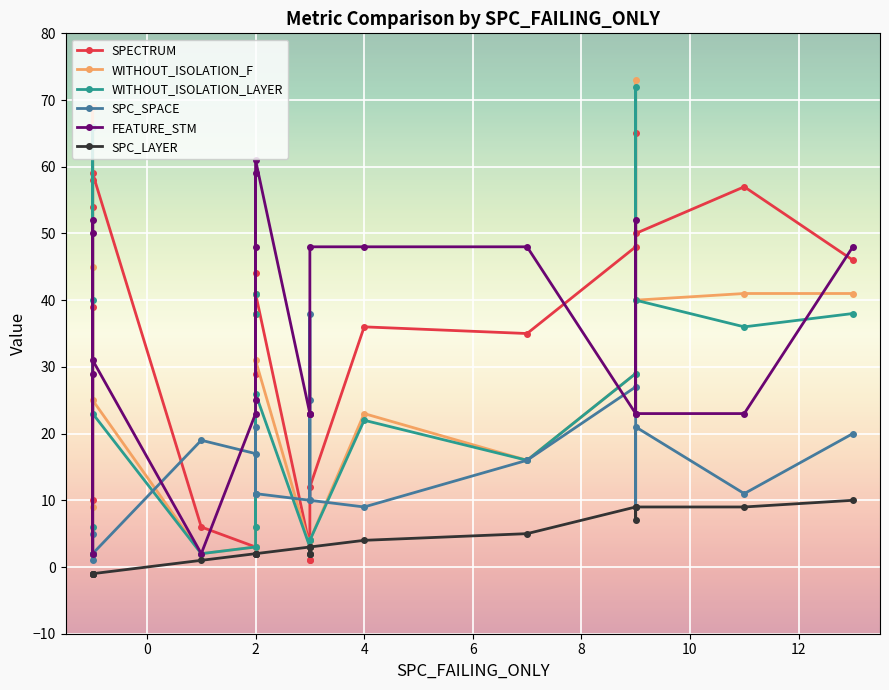

Which series has the widest spread of values?

WITHOUT_ISOLATION_F